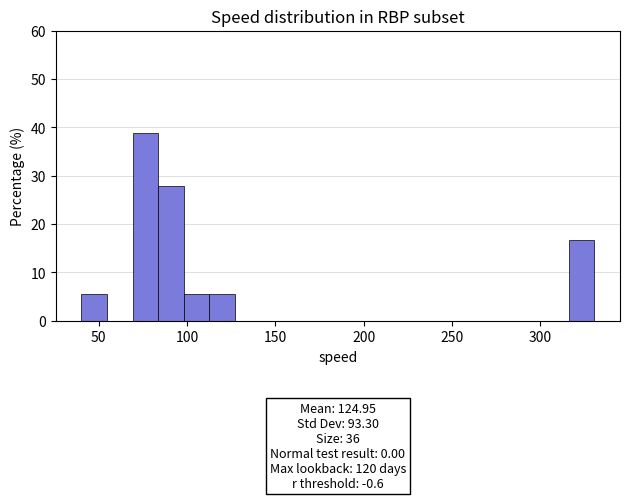

Around what value on the x-axis is the tallest bar? Give the approximate position of its centre, as read against the axis.

75